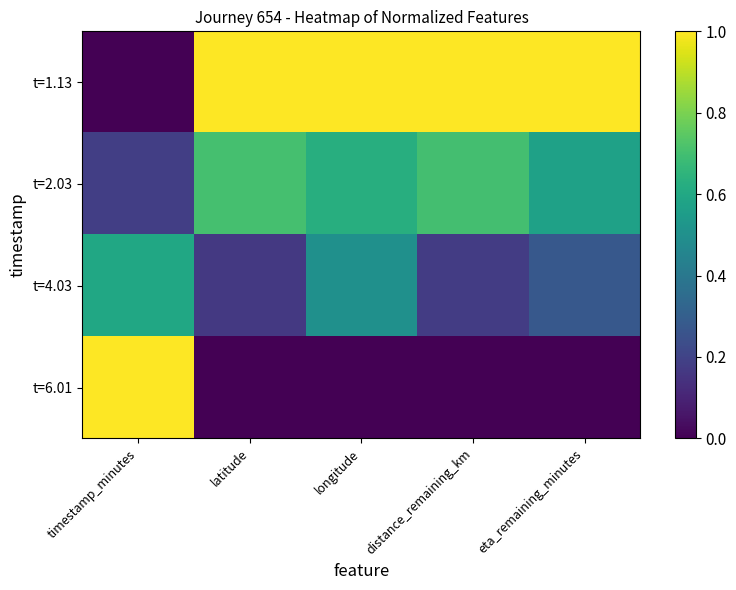

Rank the series by their average value, from highest to lowest.

t=1.13, t=2.03, t=4.03, t=6.01